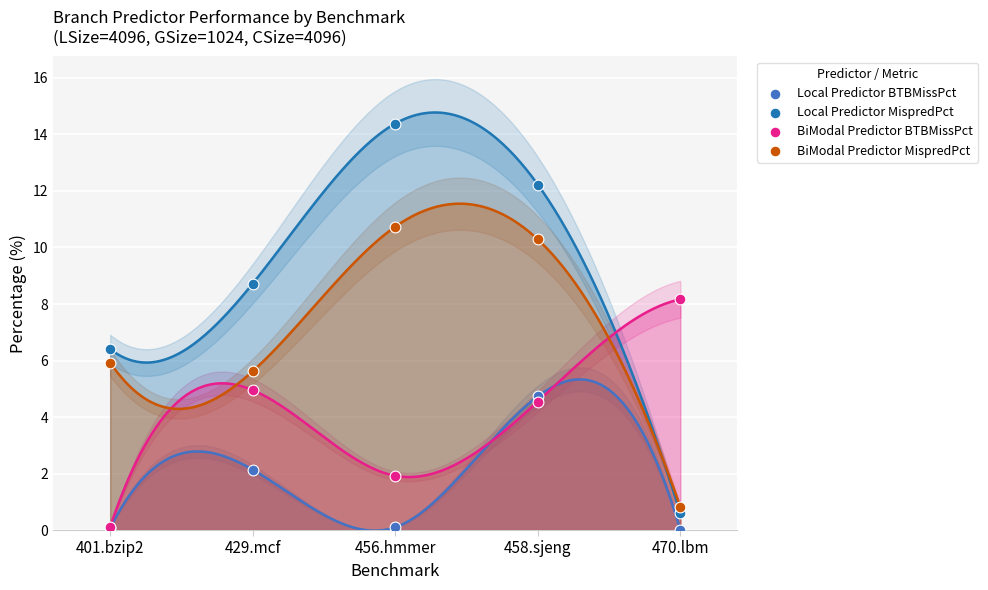

Which series contains the highest Y value?

Local Predictor MispredPct